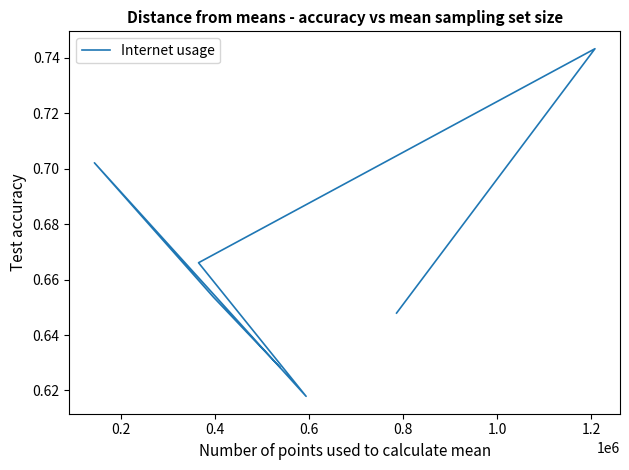

What is the change in value from 0.4 to 0.6?

-0.1